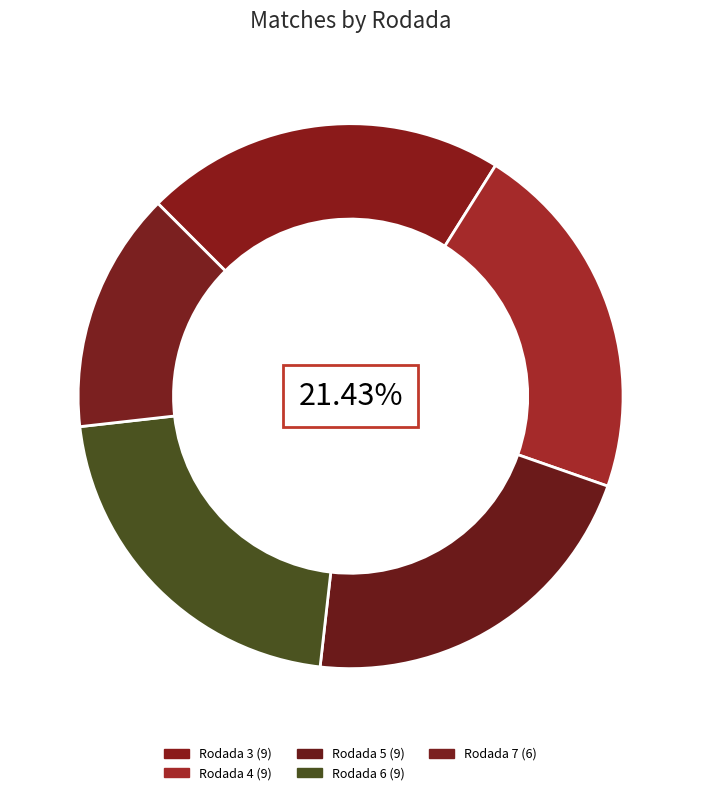

Does Rodada 4 represent more than half of the total?

No